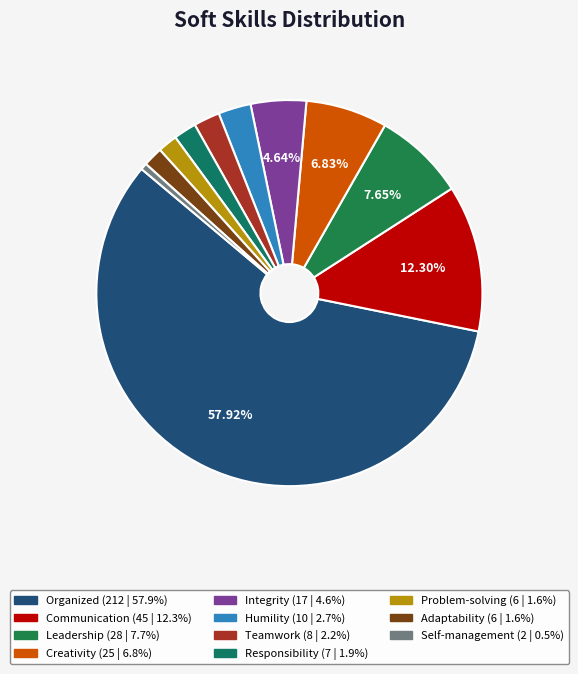

The Organized slice represents 44% of the pie. True or false?

False